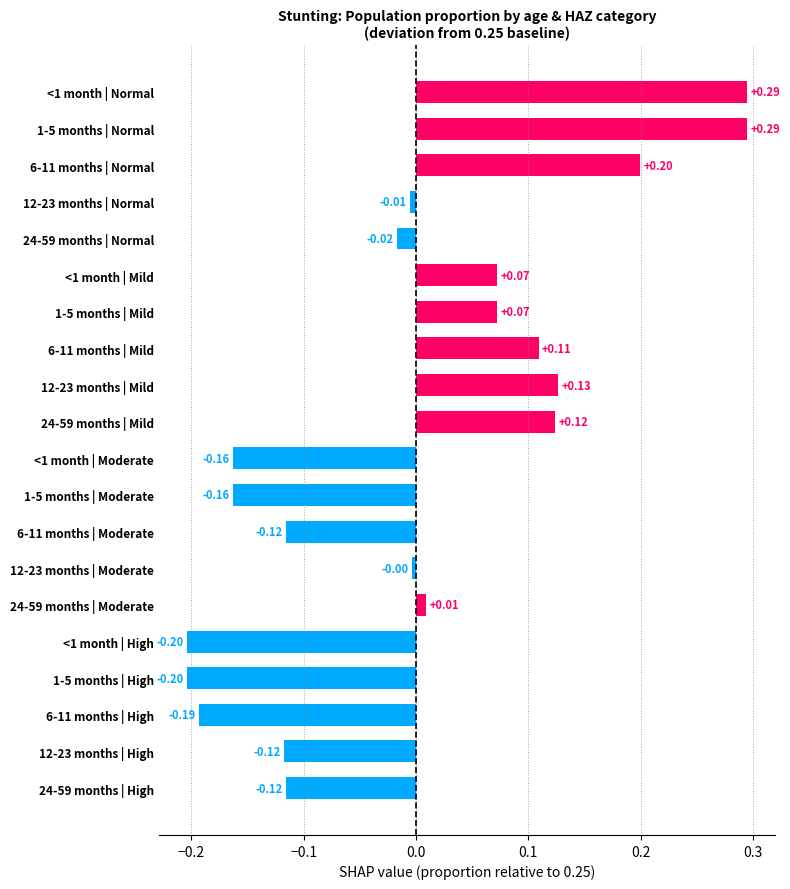

Which has a higher value, 24-59 months | High or 6-11 months | Mild?

6-11 months | Mild